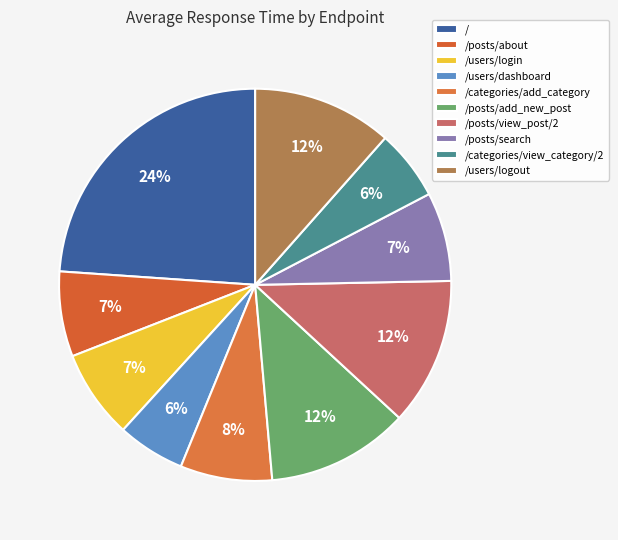

To the nearest percent, what portion does /categories/view_category/2 represent?

6%